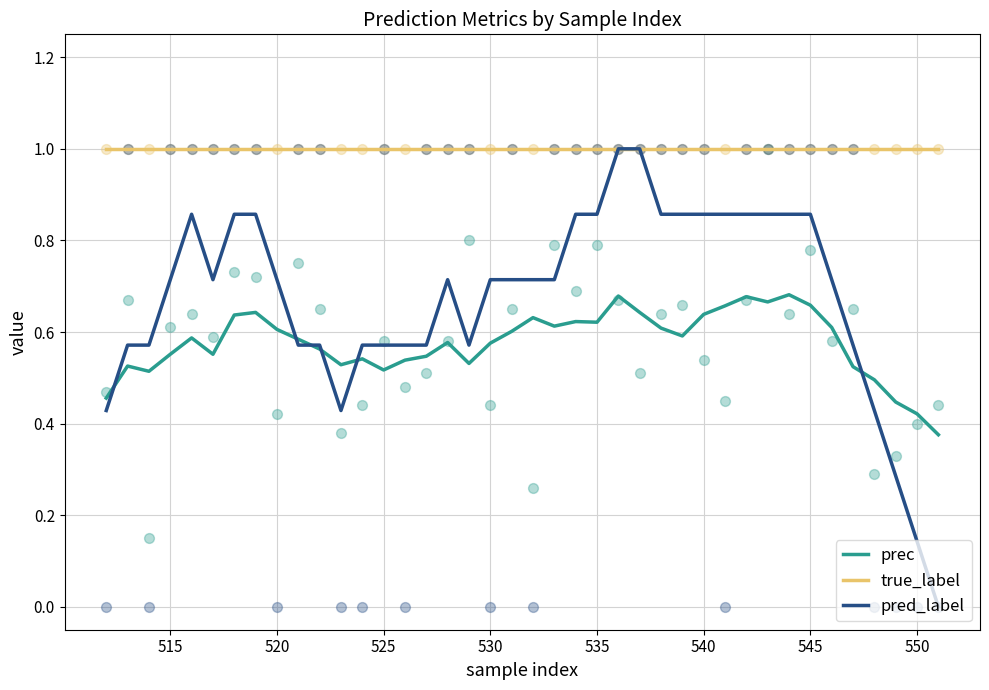

What are all the series names shown in the legend?

prec, true_label, pred_label